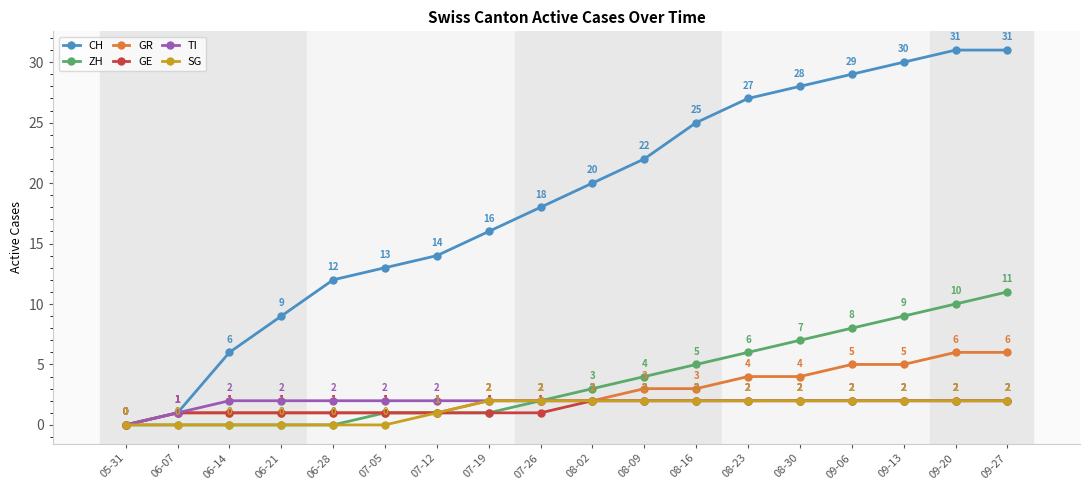

Which category has the lowest value in the CH series?

05-31